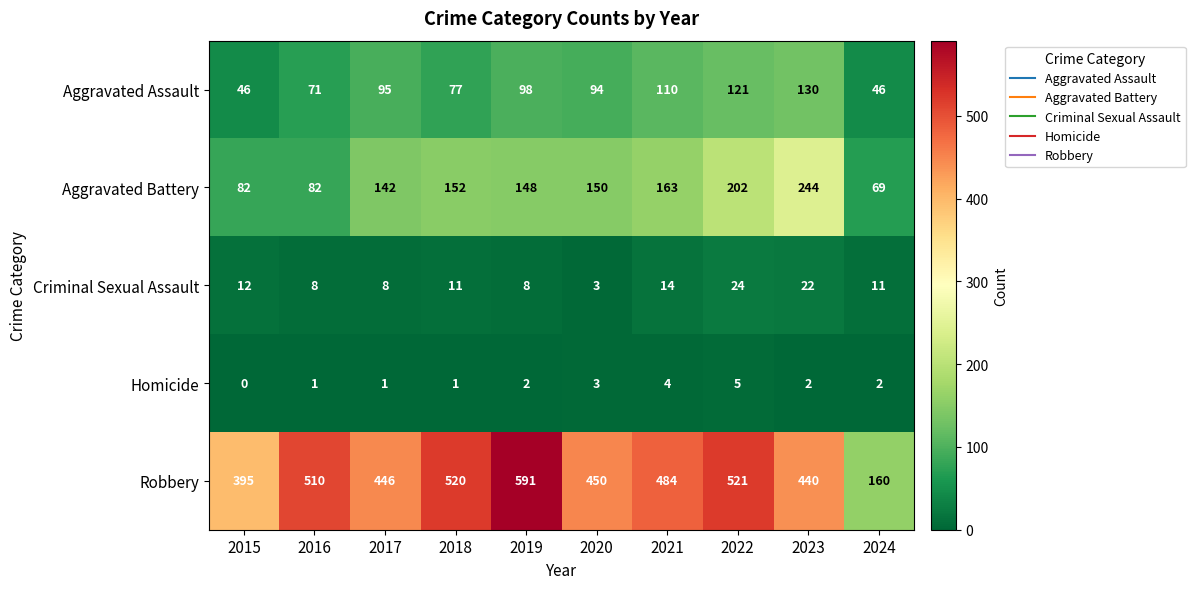

Which series has the largest range (max minus min)?

Robbery